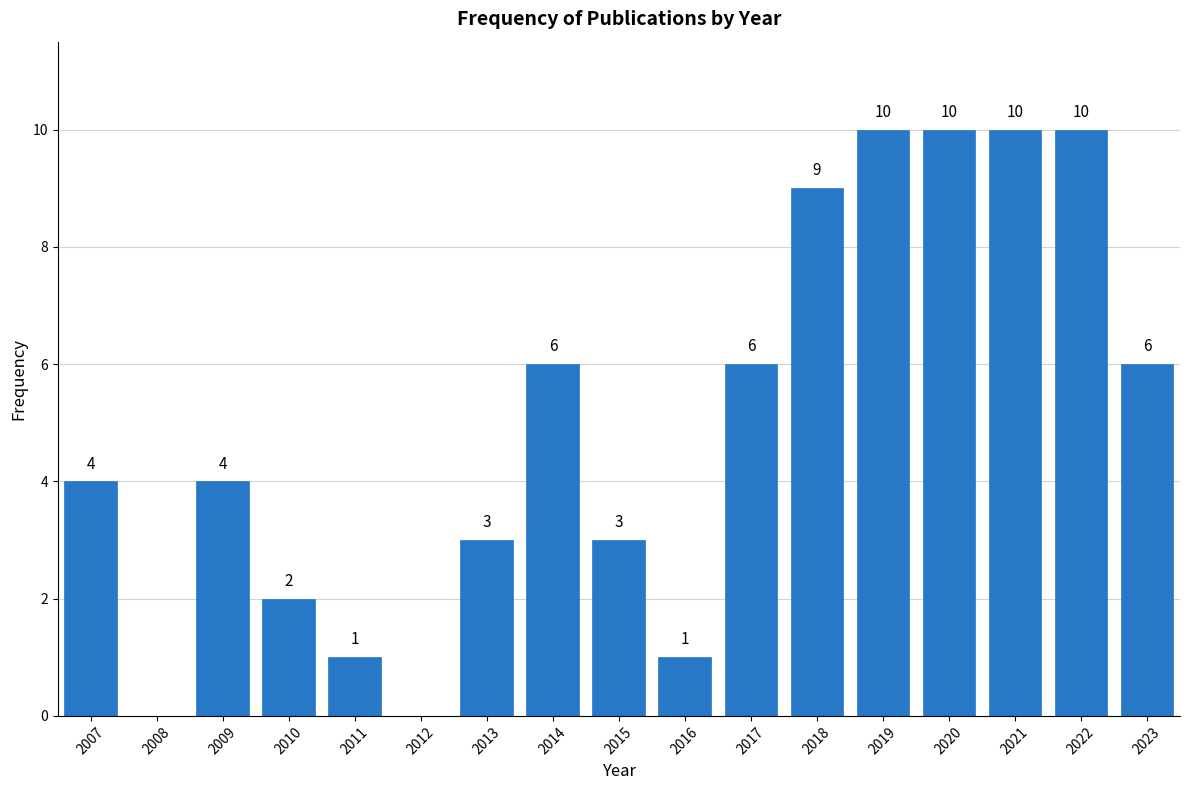

Reading left to right, list all the values displayed in this chart.

2007=4	2008=0	2009=4	2010=2	2011=1	2012=0	2013=3	2014=6	2015=3	2016=1	2017=6	2018=9	2019=10	2020=10	2021=10	2022=10	2023=6